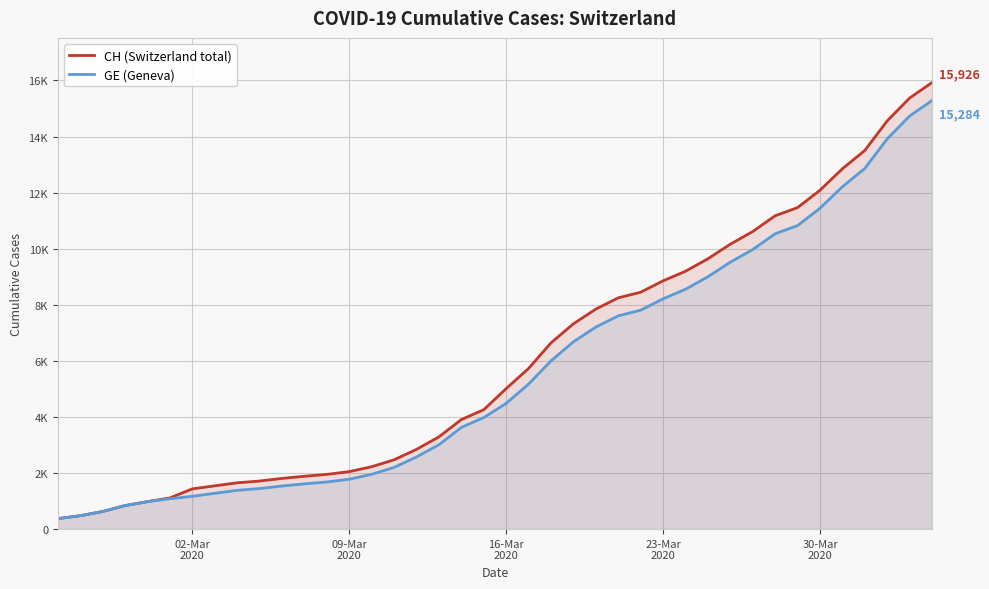

What is the average value of the GE (Geneva) series?

5641